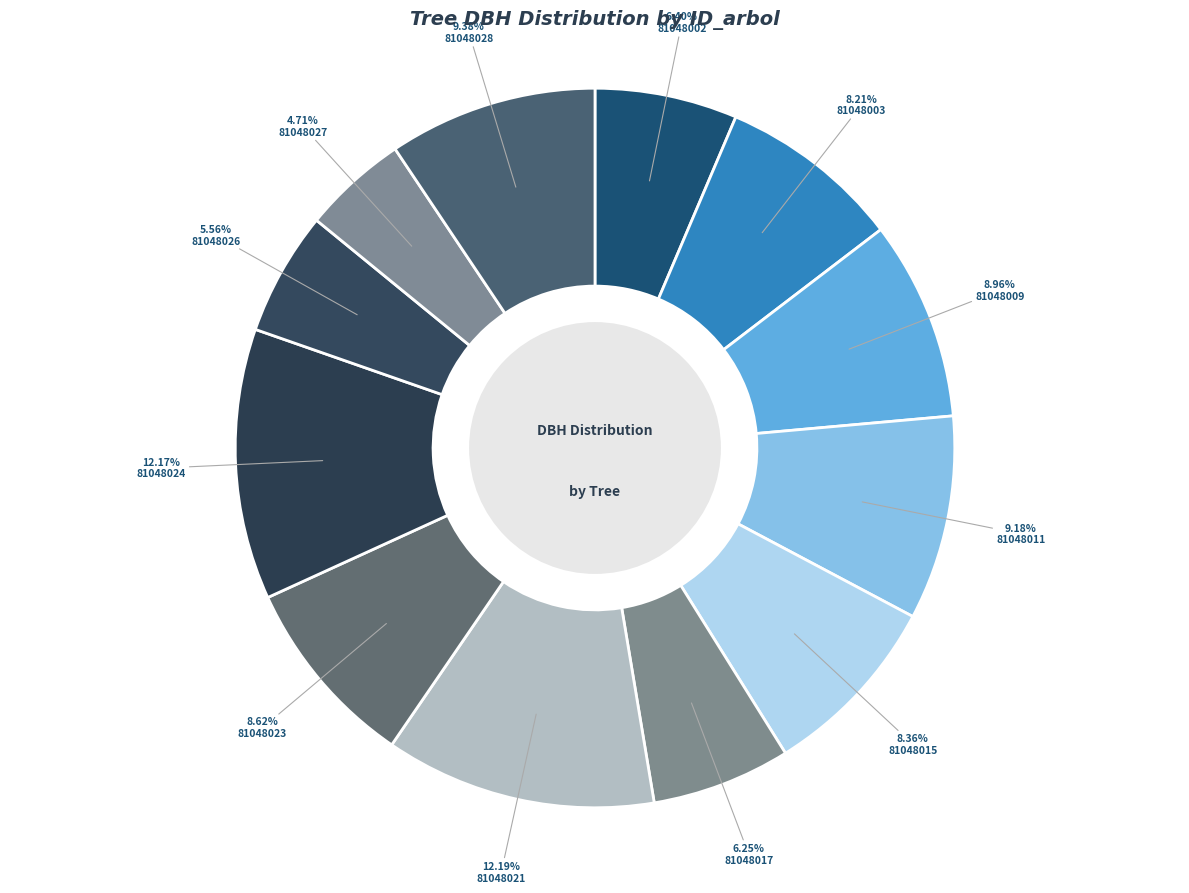

Is the sum of 81048027 and 81048021 greater than half?

No